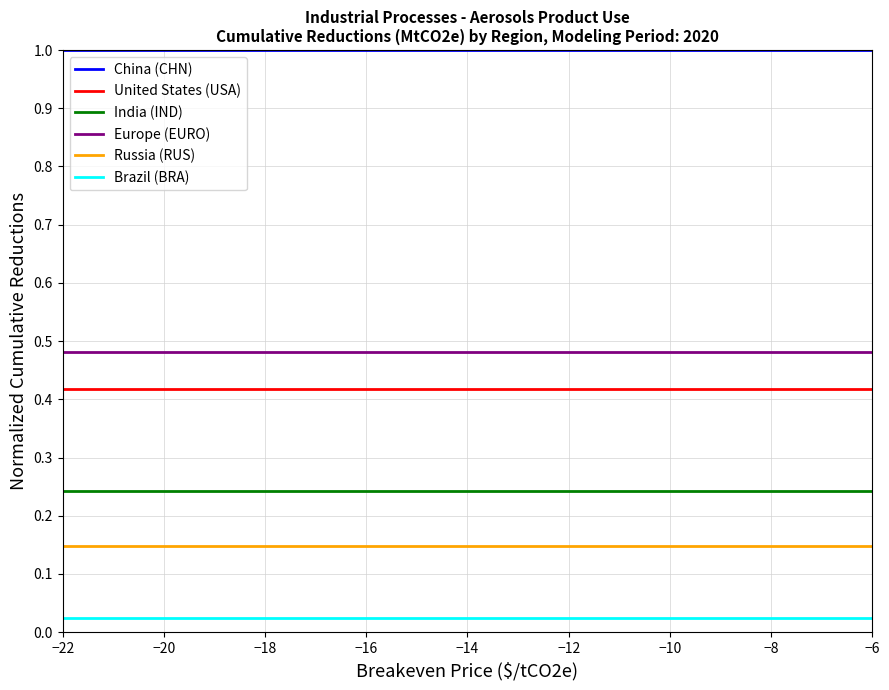

Which series has the largest total across all categories?

China (CHN)